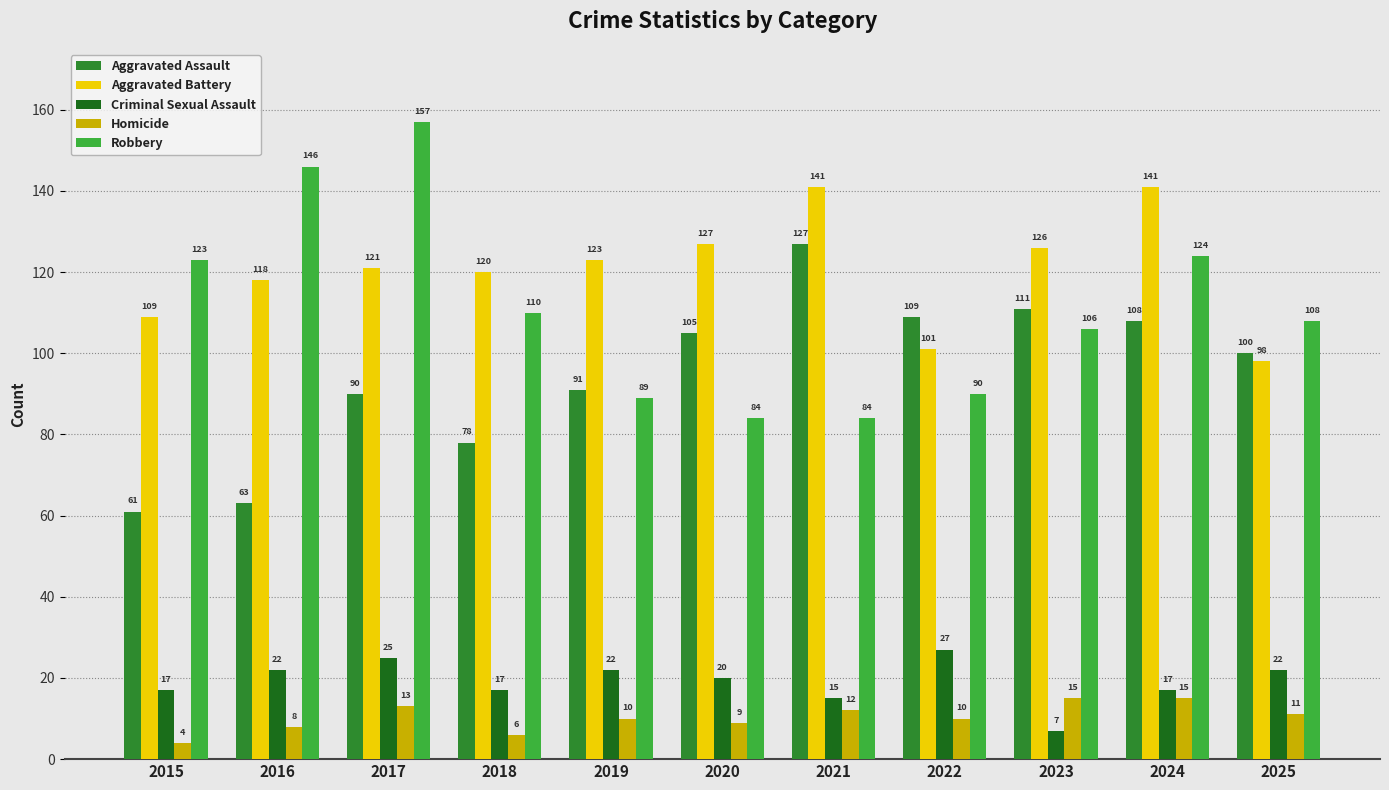

Reading left to right, extract all data points from this chart.

Aggravated Assault: 2015=61	2016=63	2017=90	2018=78	2019=91	2020=105	2021=127	2022=109	2023=111	2024=108	2025=100
Aggravated Battery: 2015=109	2016=118	2017=121	2018=120	2019=123	2020=127	2021=141	2022=101	2023=126	2024=141	2025=98
Criminal Sexual Assault: 2015=17	2016=22	2017=25	2018=17	2019=22	2020=20	2021=15	2022=27	2023=7	2024=17	2025=22
Homicide: 2015=4	2016=8	2017=13	2018=6	2019=10	2020=9	2021=12	2022=10	2023=15	2024=15	2025=11
Robbery: 2015=123	2016=146	2017=157	2018=110	2019=89	2020=84	2021=84	2022=90	2023=106	2024=124	2025=108